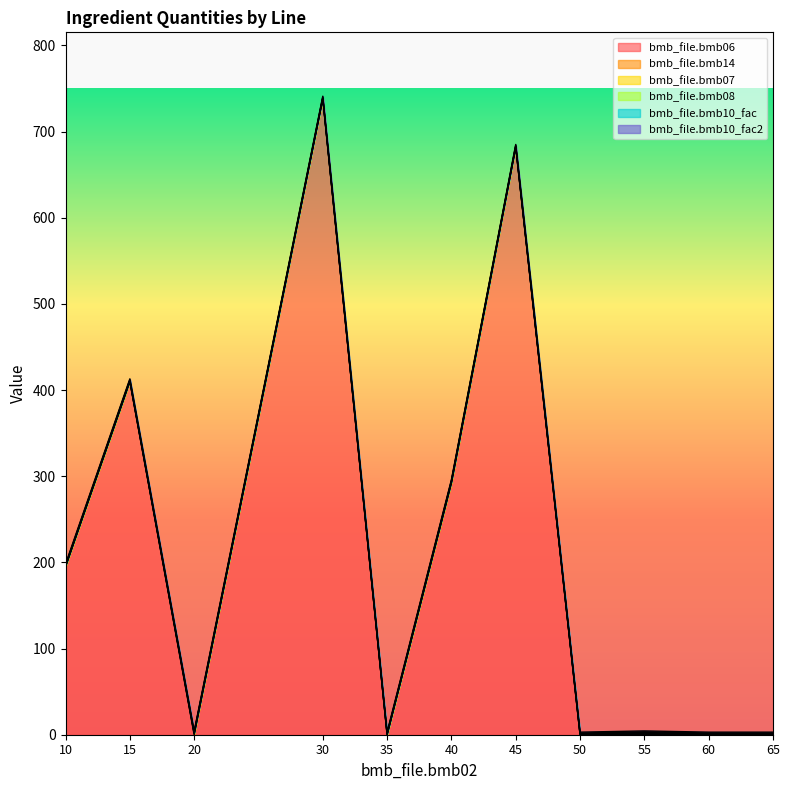

Where is bmb_file.bmb14 nearest to the value 0?

10